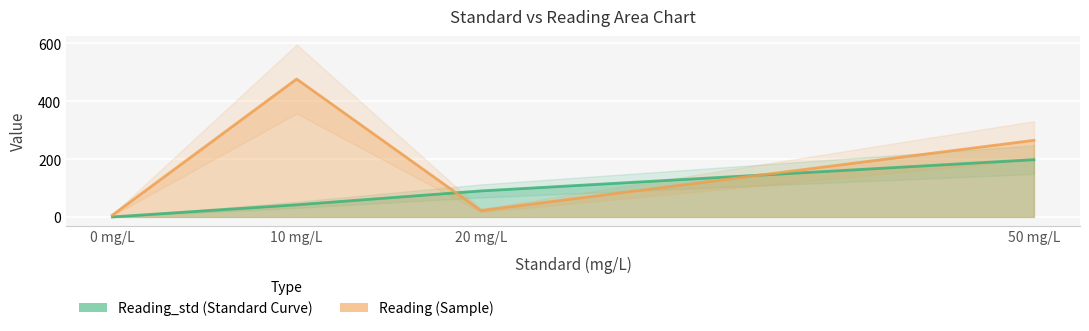

Between 20 mg/L and 50 mg/L, which is larger?

50 mg/L